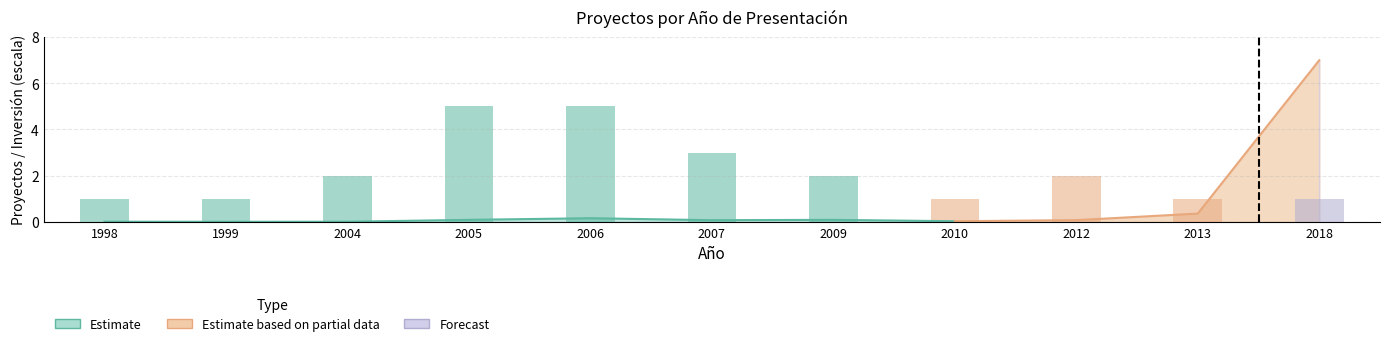

Is it true that the value at 2013 is 1?

False